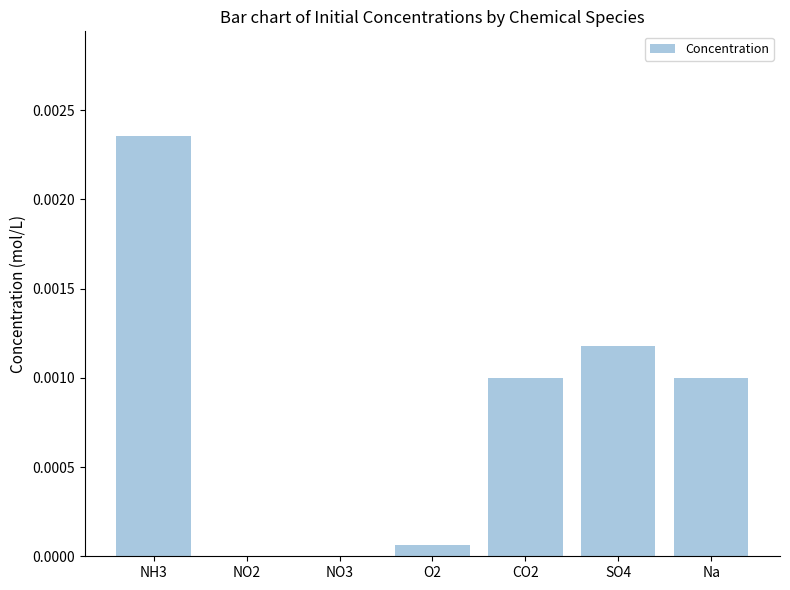

List the labels in order of value, smallest first.

NO2, NO3, O2, CO2, Na, SO4, NH3